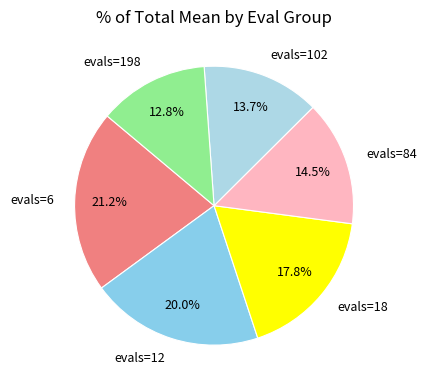

Approximately how many times larger is the value at evals=198 compared to evals=6?

0.6